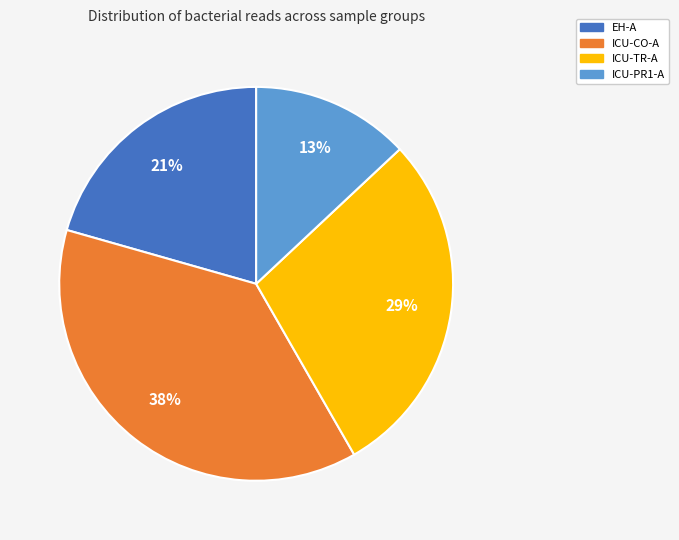

To the nearest percent, what is the difference between the largest and smallest slice percentages?

25%